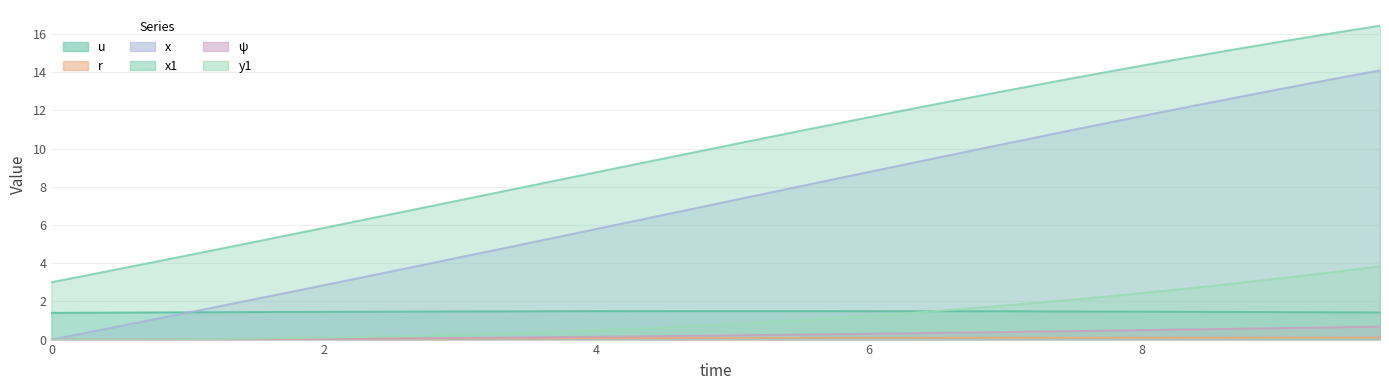

True or false: ψ and x intersect in this chart.

False